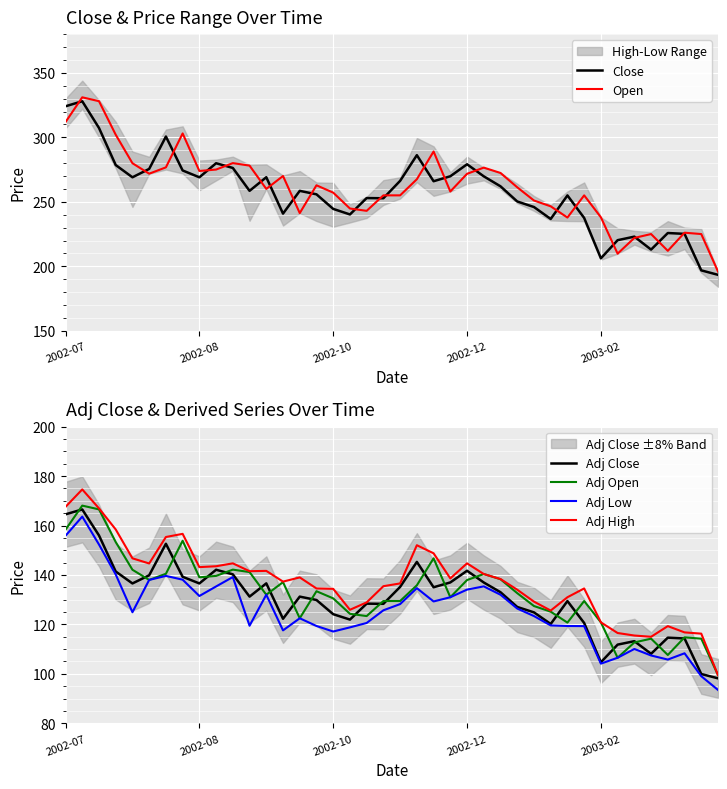

Which series changed the most between 14 and 37?

Close